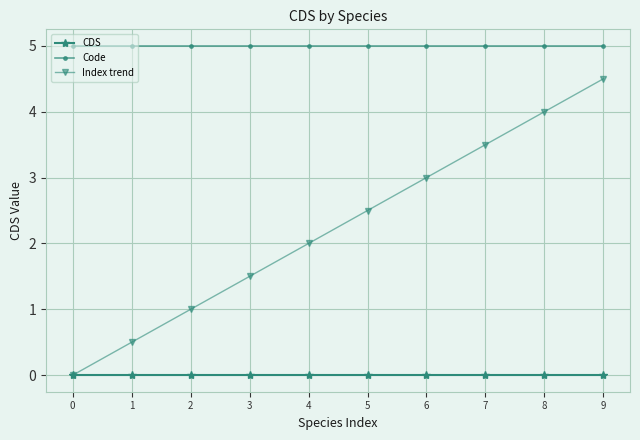

Rank the series by their average value, from highest to lowest.

Code, Index trend, CDS